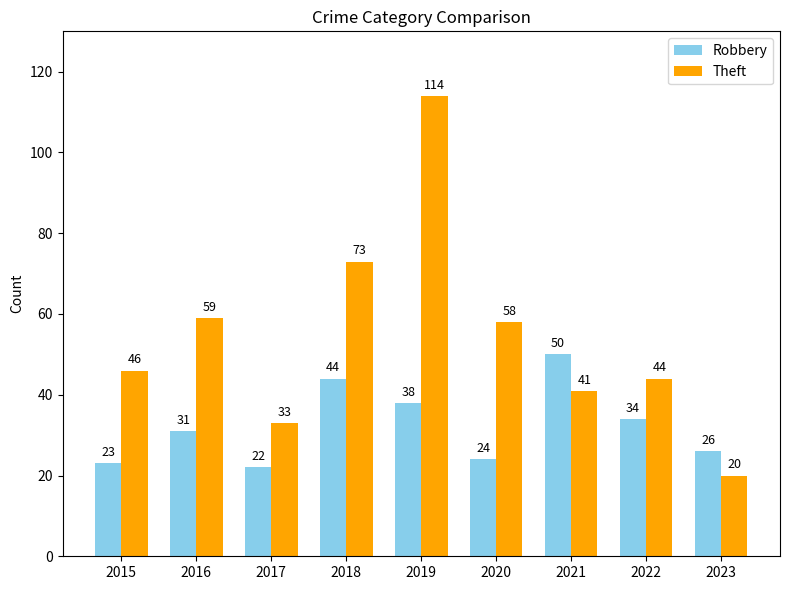

What are all the series names shown in the legend?

Robbery, Theft